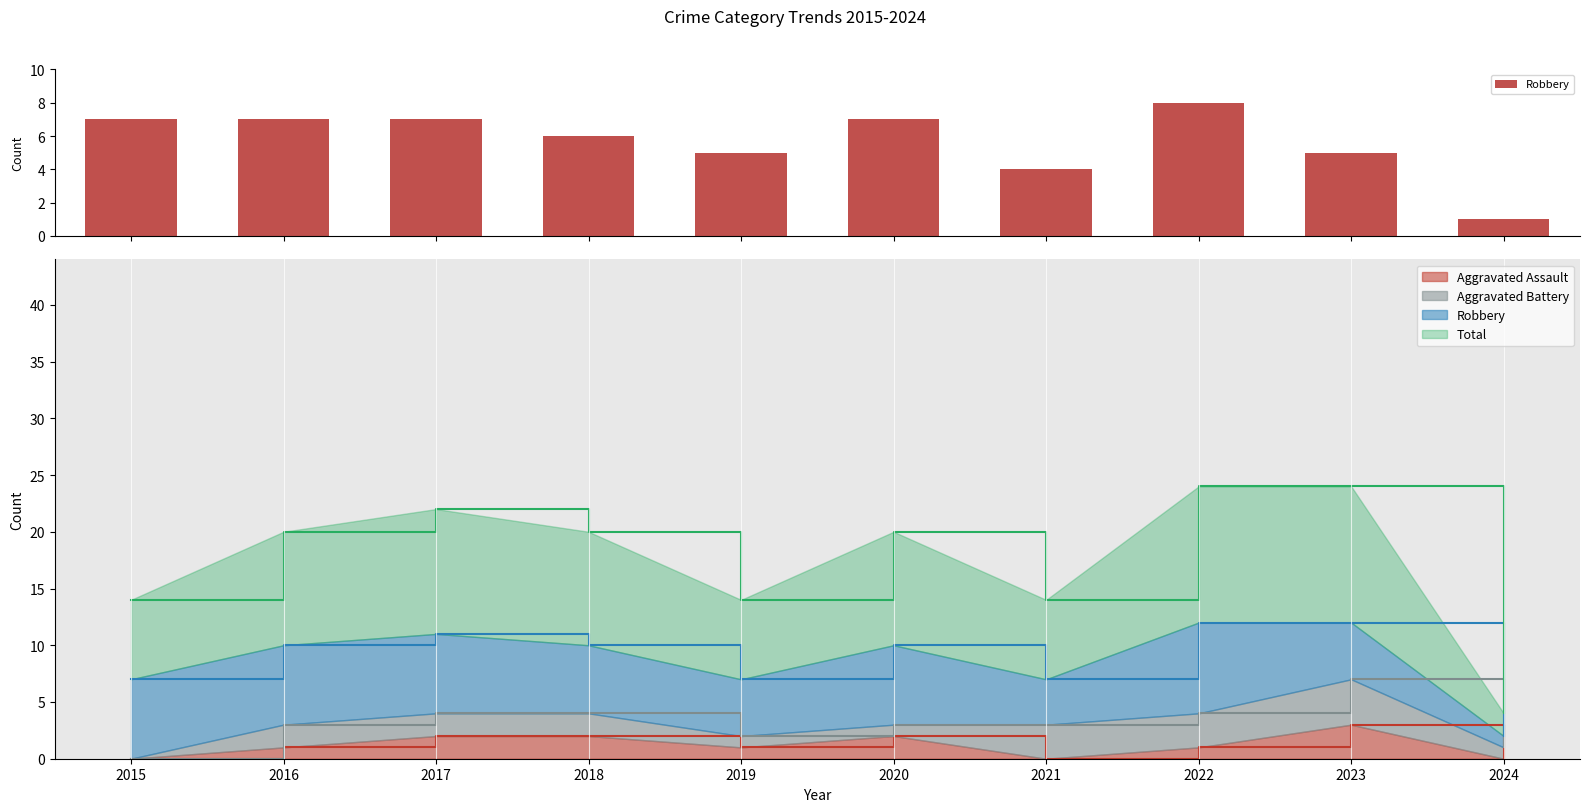

What is the value of the 5th bar from the left?

5